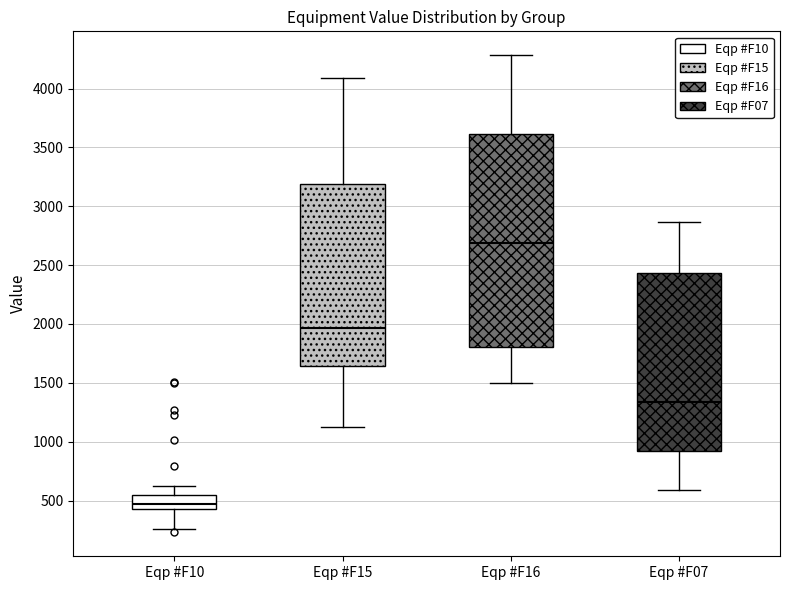

Where is the lower edge of the box for Eqp #F07 on the y-axis? The values are not printed on the chart, so give them approximately, as read against the axis.

900